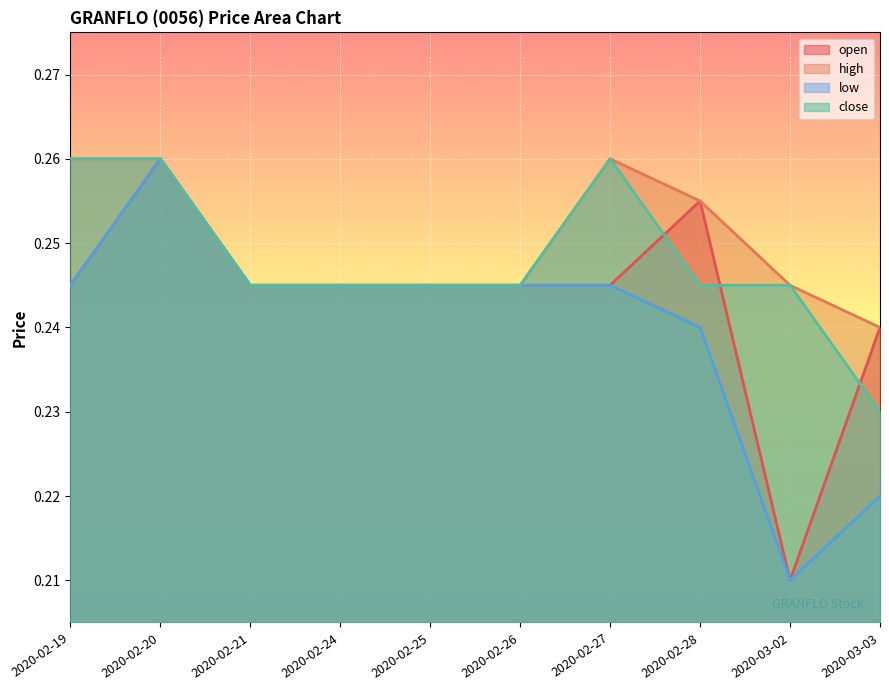

What position from the right is 2020-02-24?

7